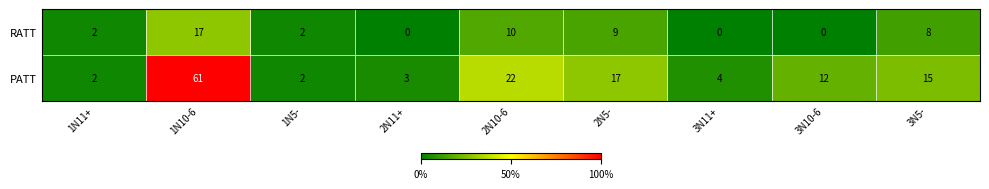

How many series are shown in this chart?

2